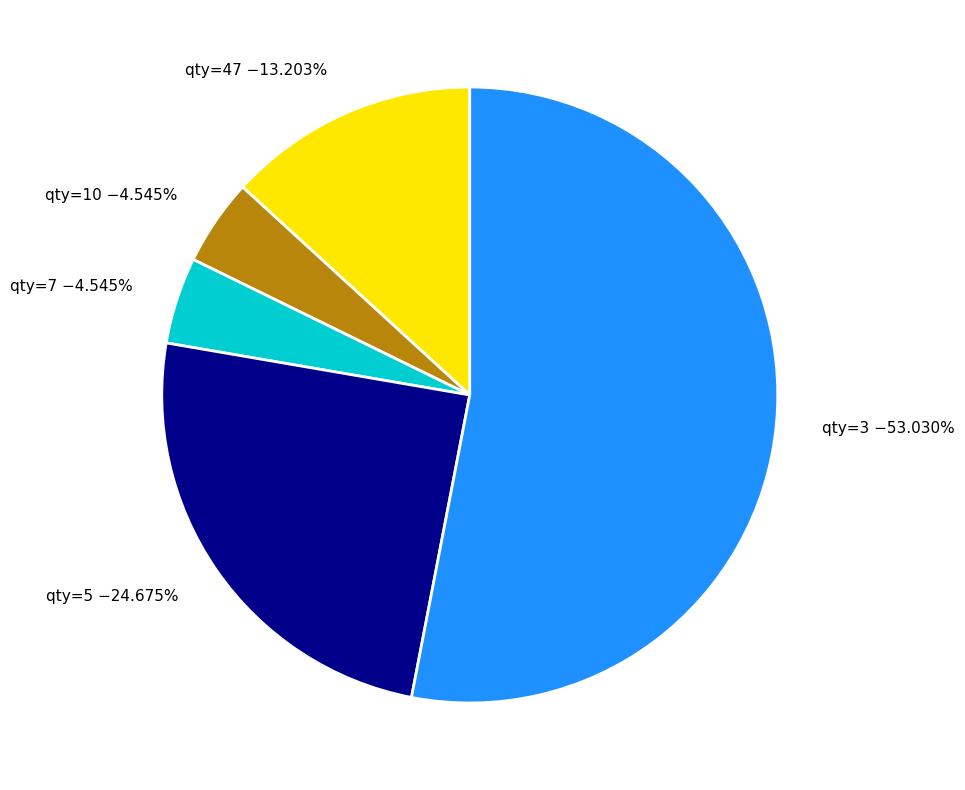

Which has a higher value, qty=10 or qty=5?

qty=5